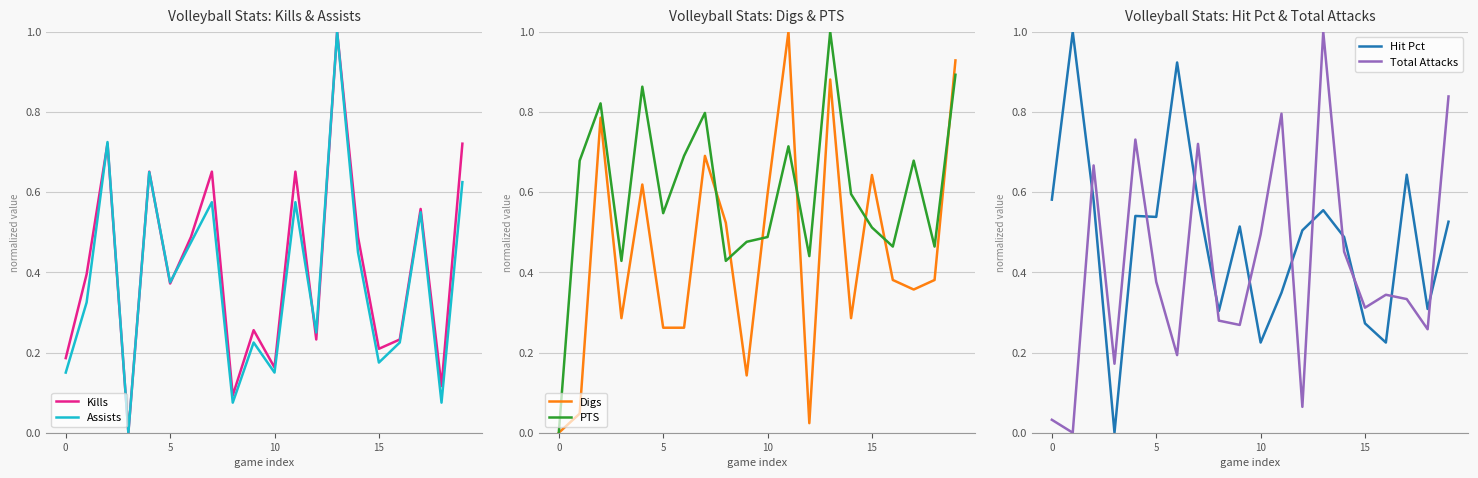

What is the maximum value for PTS?

1.0